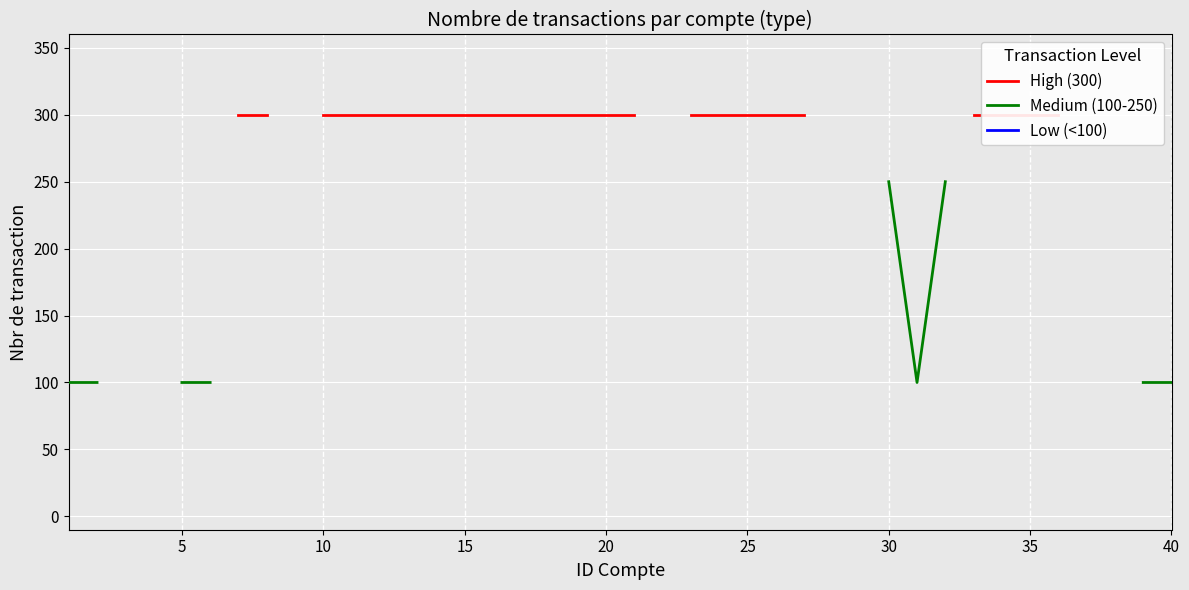

True or false: High (300) and Medium (100-250) intersect in this chart.

False